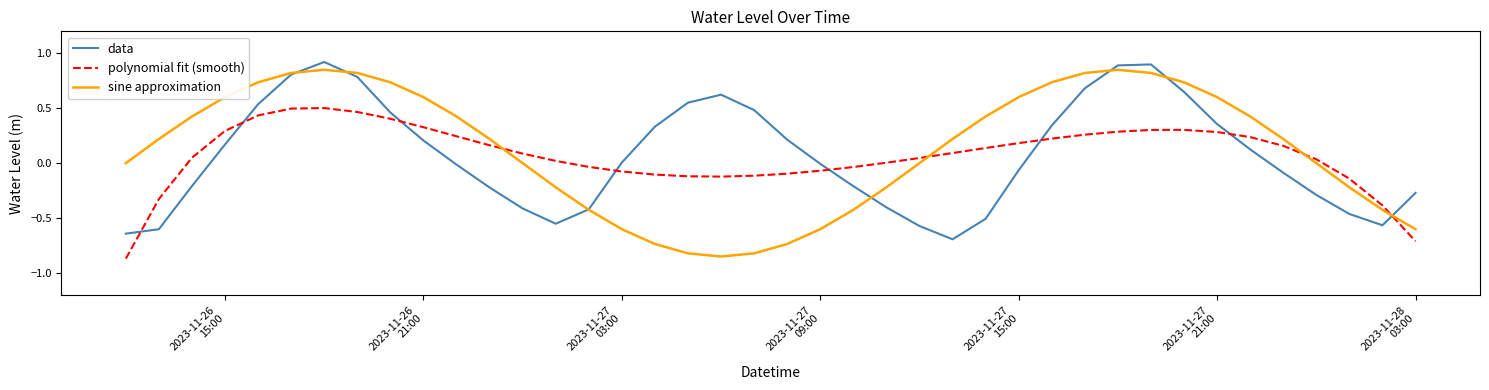

Which series ends up on top after the final intersection of polynomial fit (smooth) and sine approximation?

sine approximation